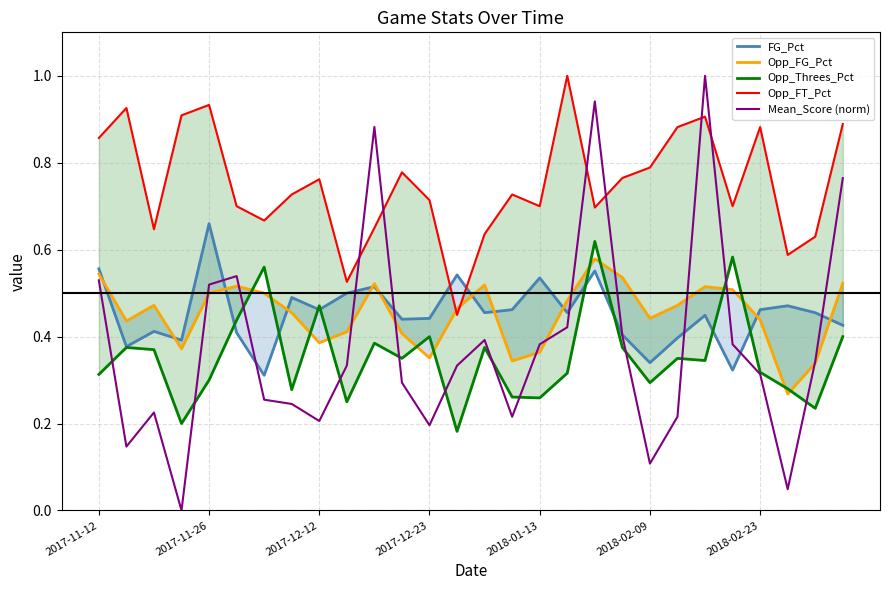

The Mean_Score (norm) series shows 0.1 at 2017-12-12. True or false?

False